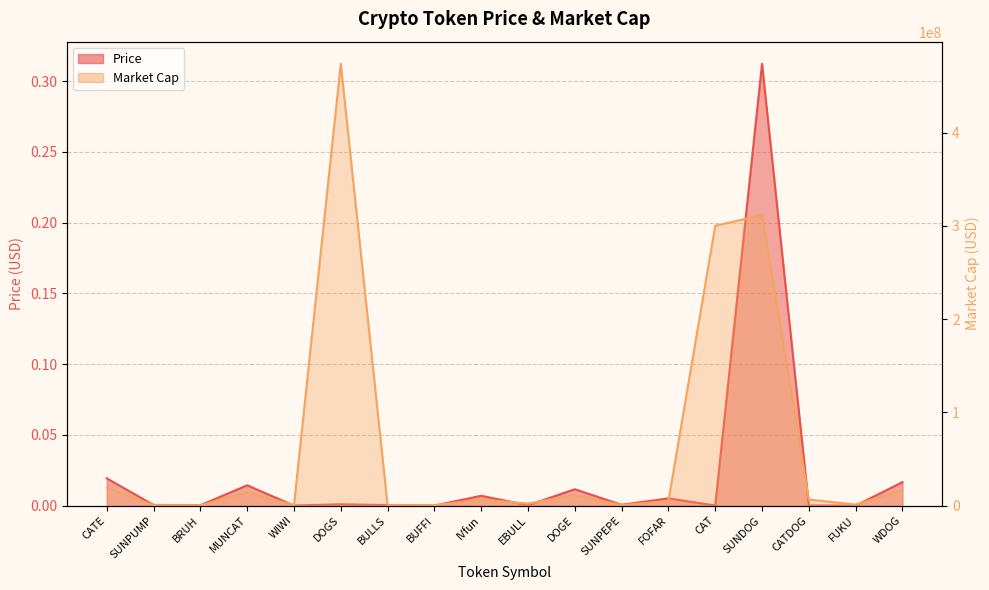

Which series has the largest total across all categories?

Market Cap